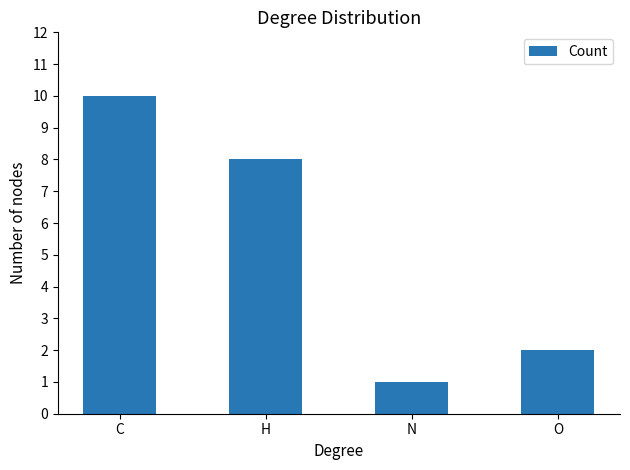

The chart shows a value of 2 at N. True or false?

False